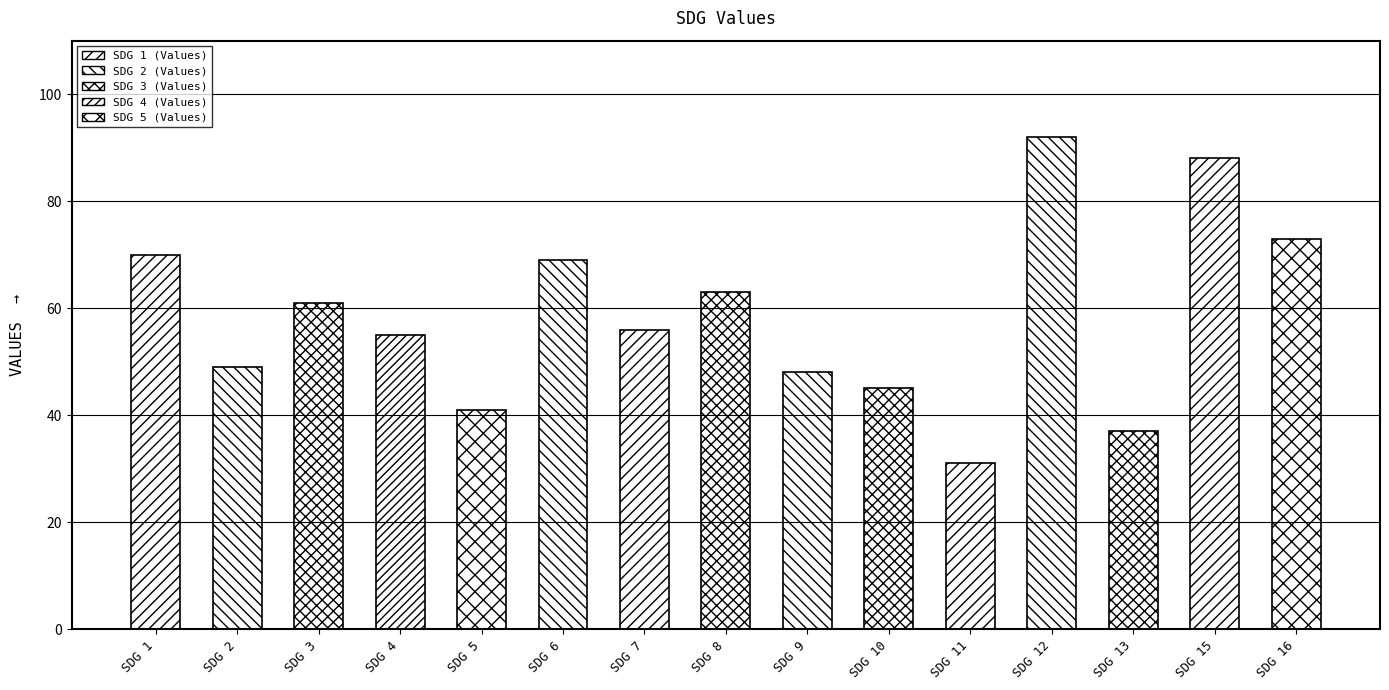

How many data points are above 56?

7